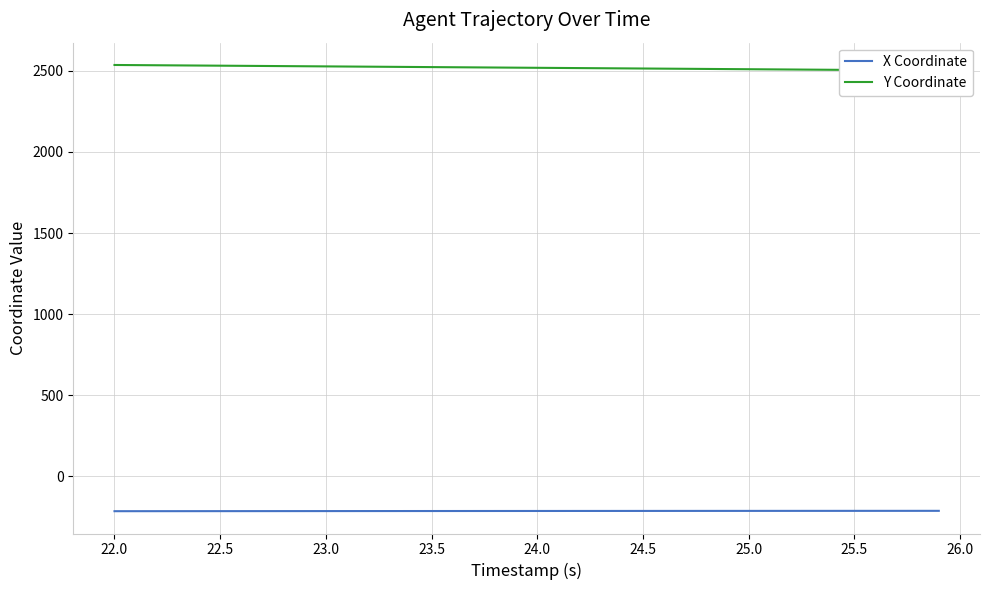

True or false: X Coordinate and Y Coordinate intersect in this chart.

False